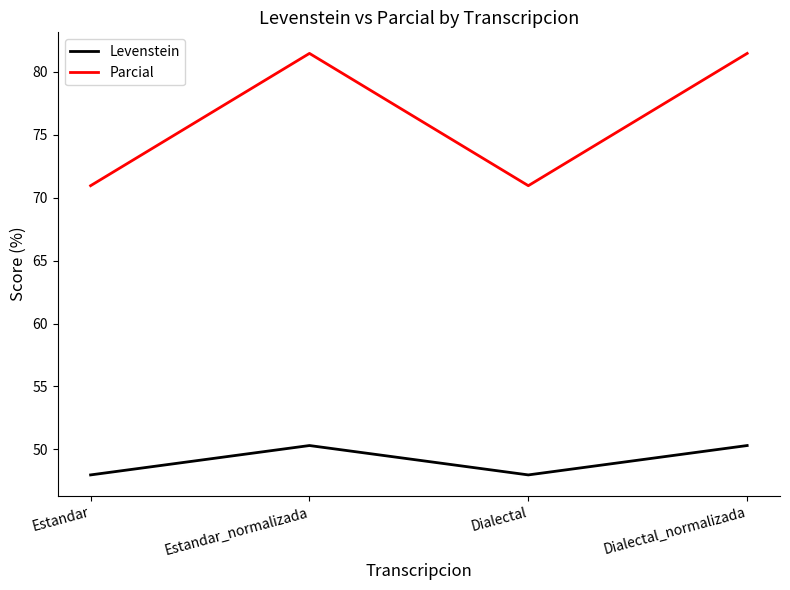

What is the maximum value shown in the chart?

81.5